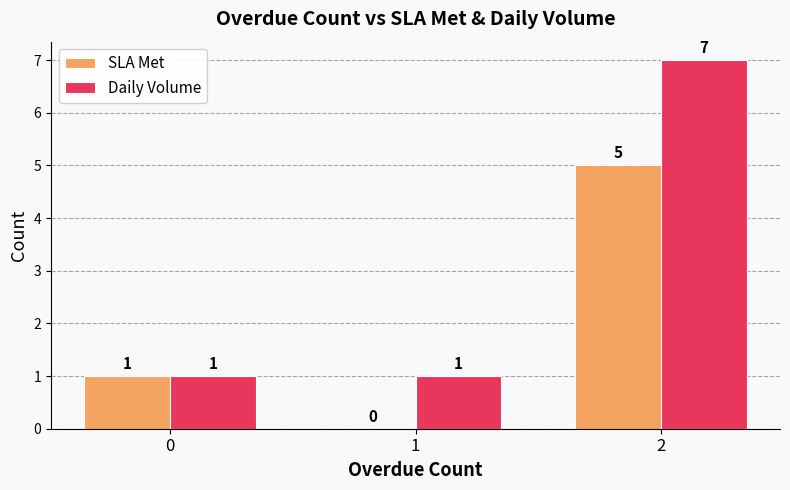

Is the value of SLA Met at 1 greater than the value of Daily Volume at 2?

No